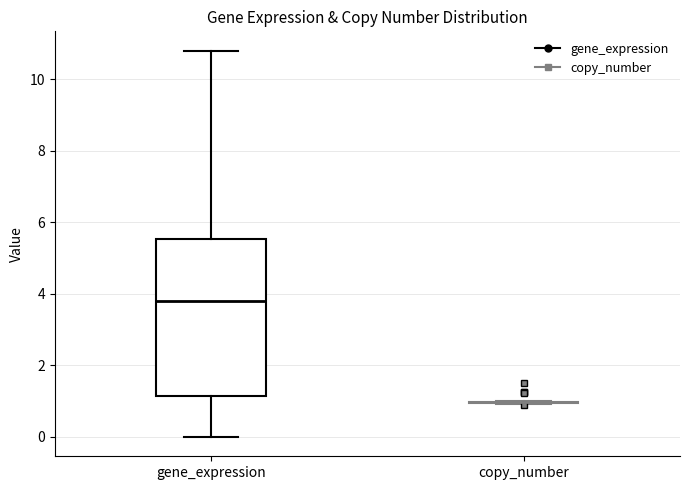

Reading left to right, transcribe this box plot: for each box, give where its median line is, the range the box spans, and where its two whiskers end, as read against the y-axis. The values are not printed on the chart, so give them approximately, as read against the axis.

gene_expression: median 3.8, box 1.2 to 5.6, whiskers 0.0 to 10.8
copy_number: box collapsed to a line at 1.0, whiskers 1.0 to 1.0